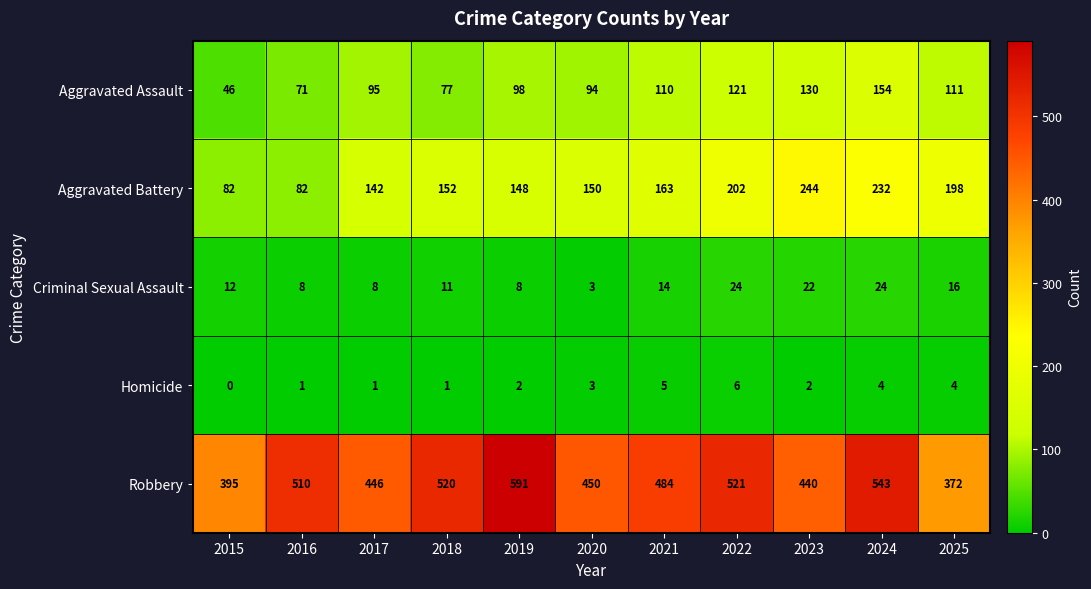

Rank the categories by Aggravated Assault value from highest to lowest.

2024, 2023, 2022, 2025, 2021, 2019, 2017, 2020, 2018, 2016, 2015